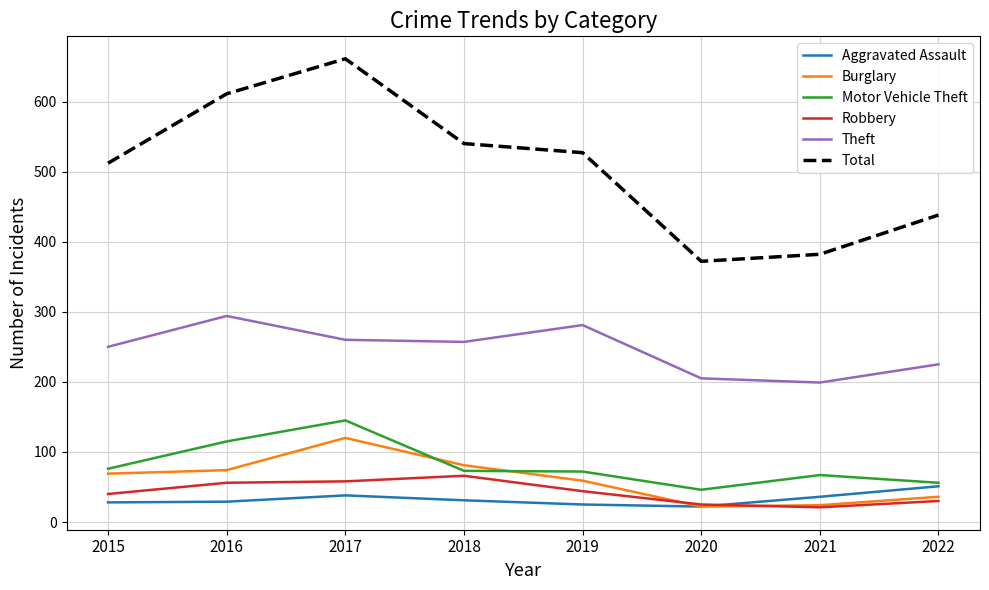

What is the difference between the highest and lowest values at 2021?

361